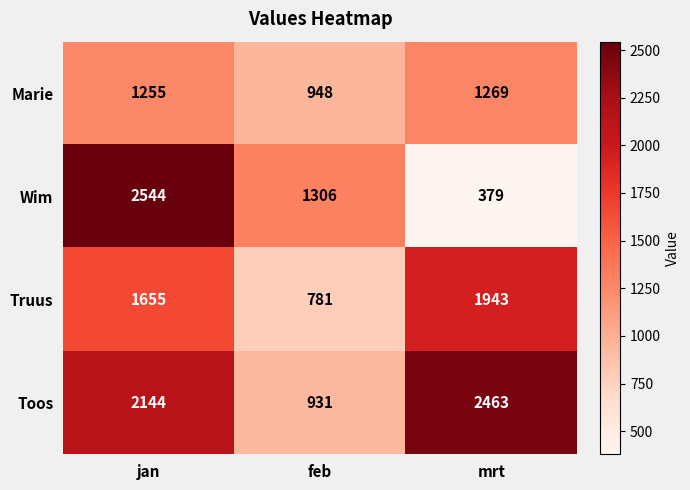

Rank the series at jan from lowest to highest value.

Marie, Truus, Toos, Wim